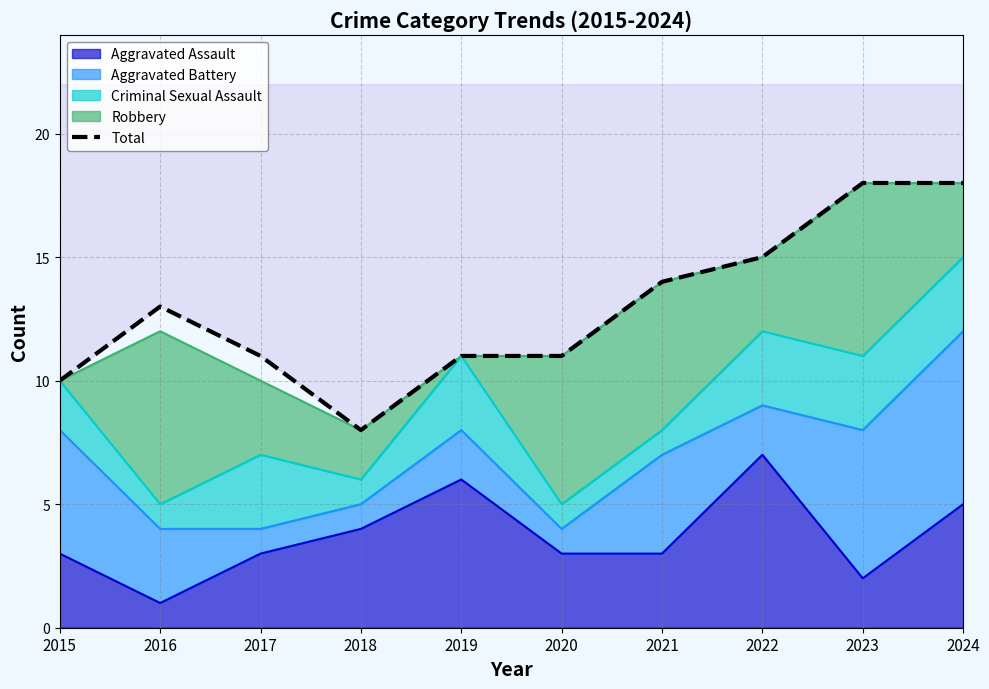

List the labels in order of value, largest first.

2023, 2024, 2022, 2021, 2016, 2017, 2019, 2020, 2015, 2018